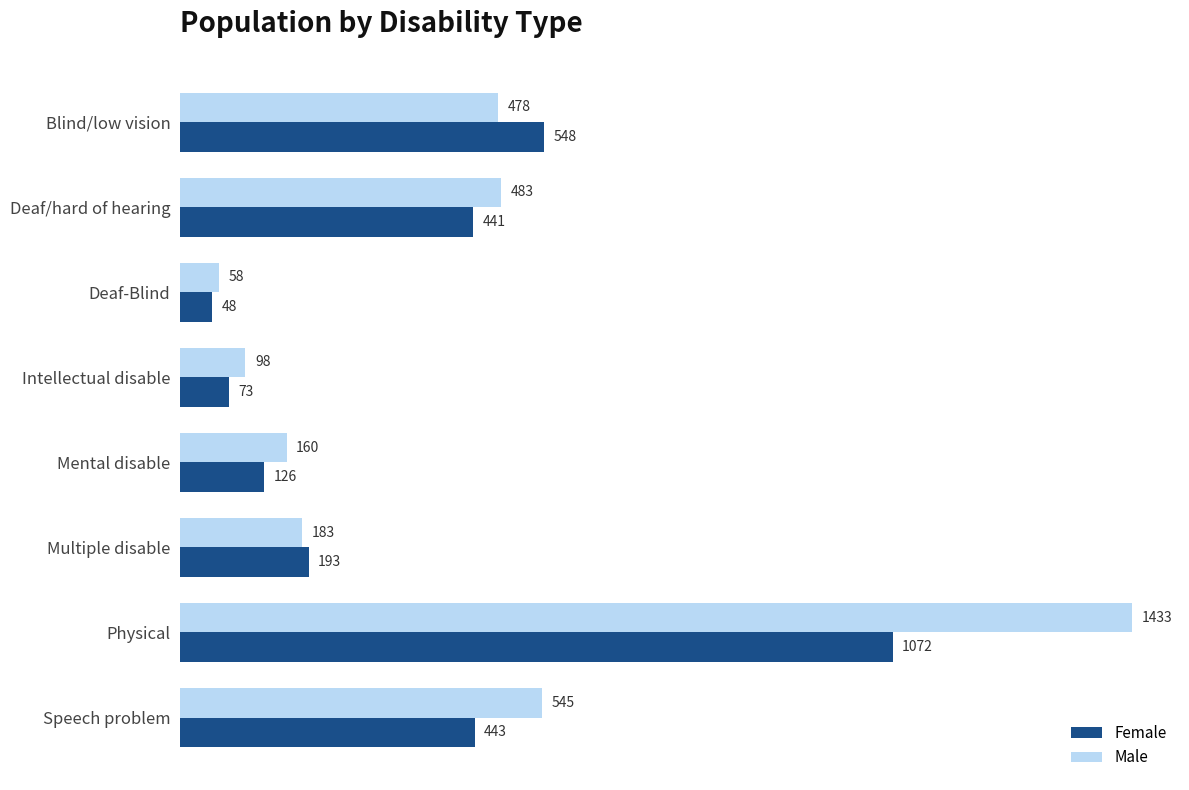

At which label is Male closest to 745?

Speech problem